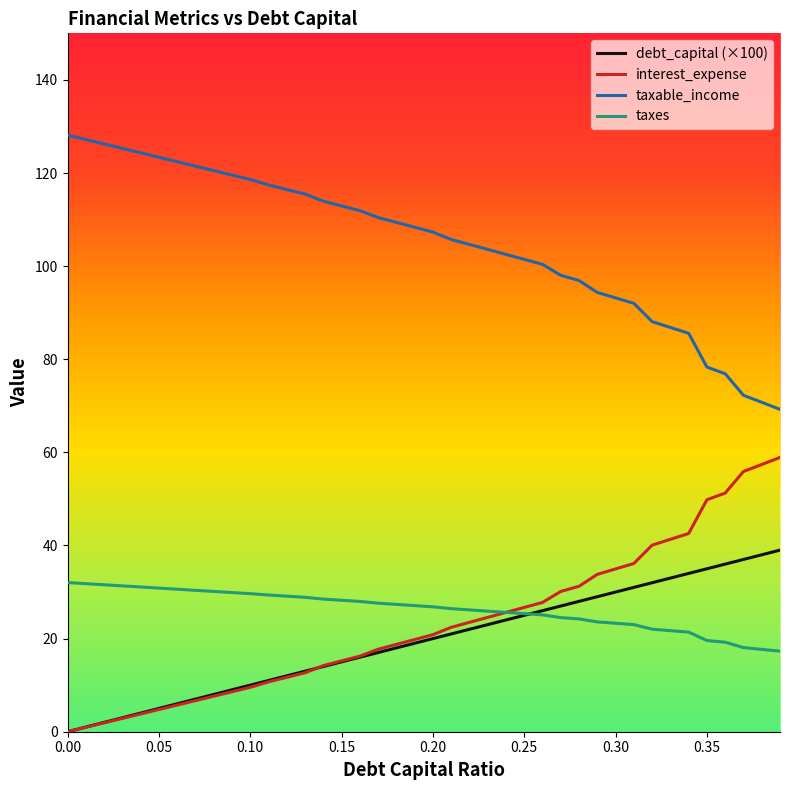

True or false: interest_expense and taxable_income intersect in this chart.

False